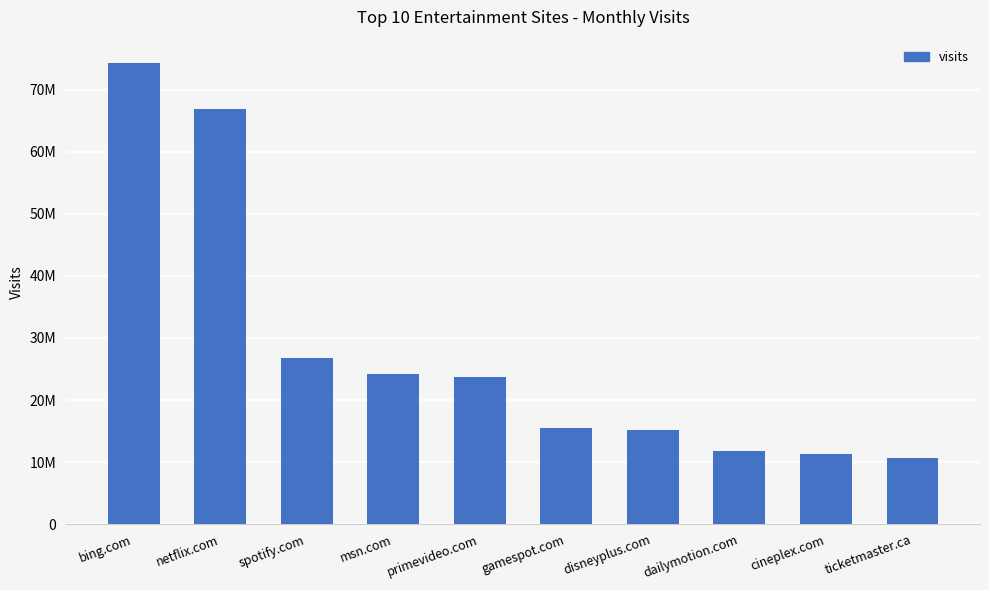

What is the label of the 3rd bar from the right?

dailymotion.com